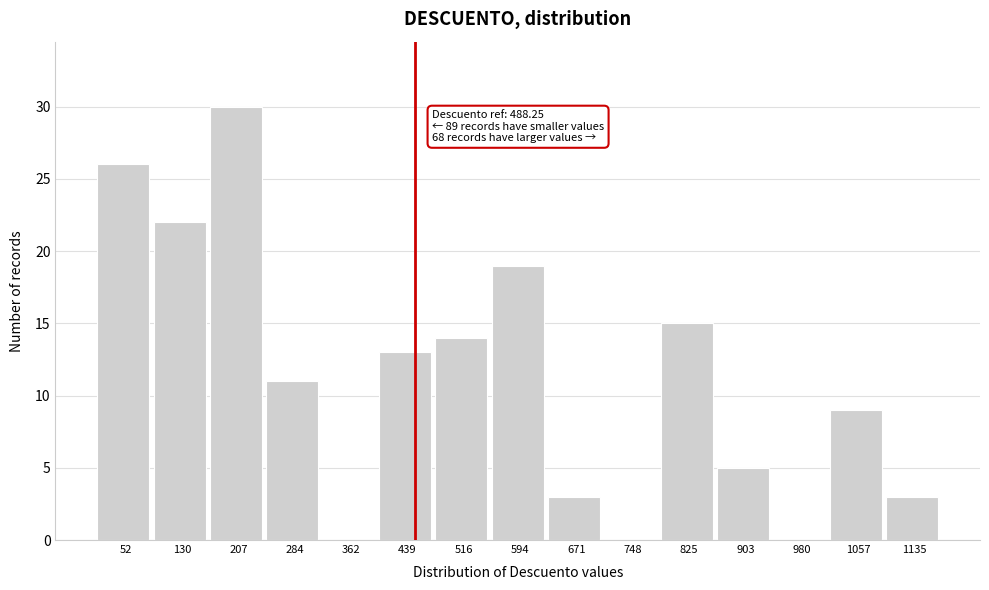

True or false: the data shows 7 at 825.

False